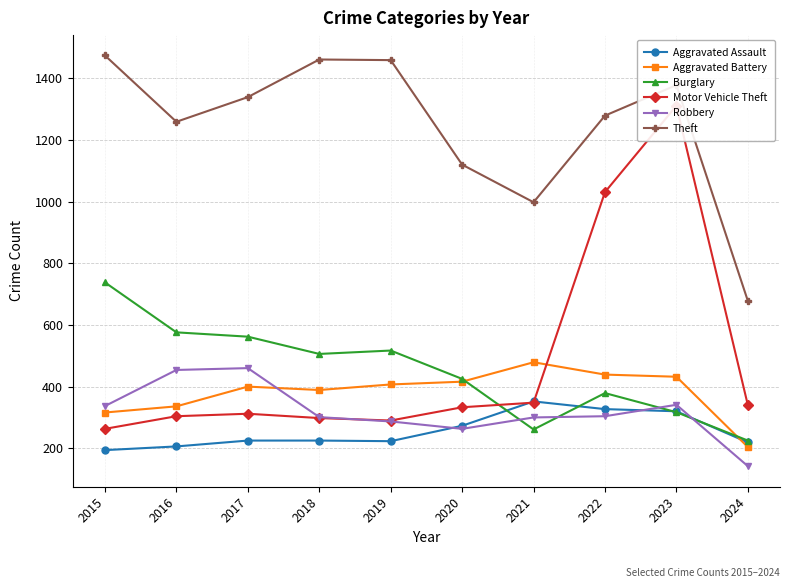

Between 2022 and 2020, which is larger?

2022